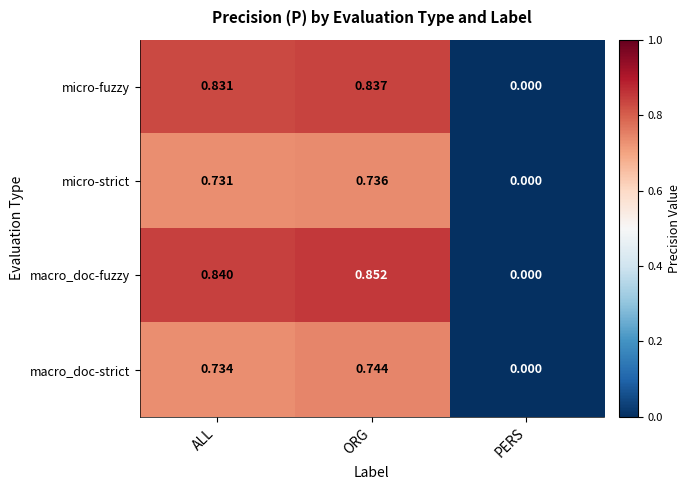

At which label does macro_doc-strict reach its peak?

ORG